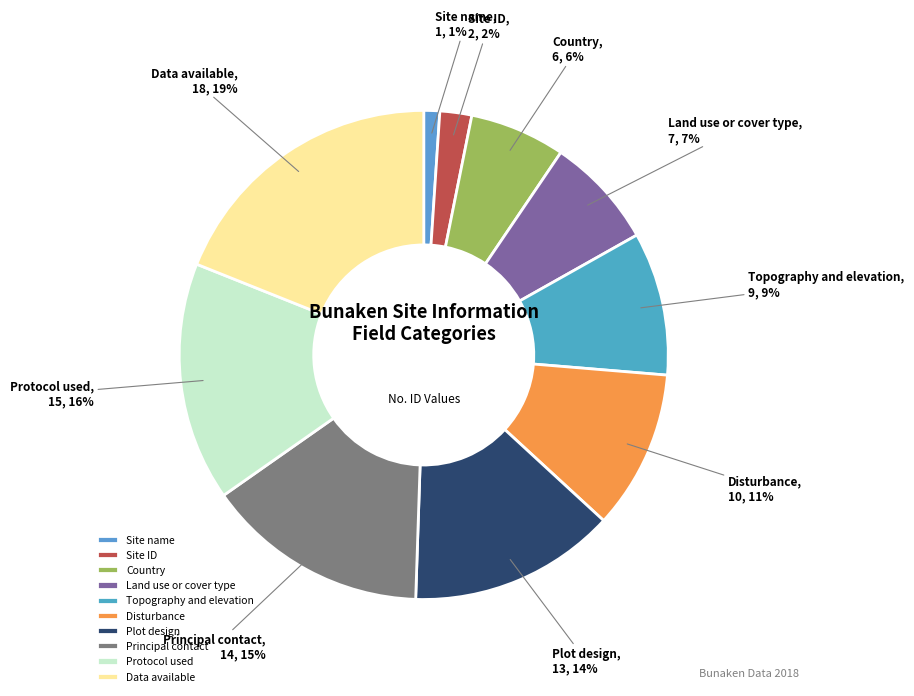

Which category has the biggest portion of the pie?

Data available